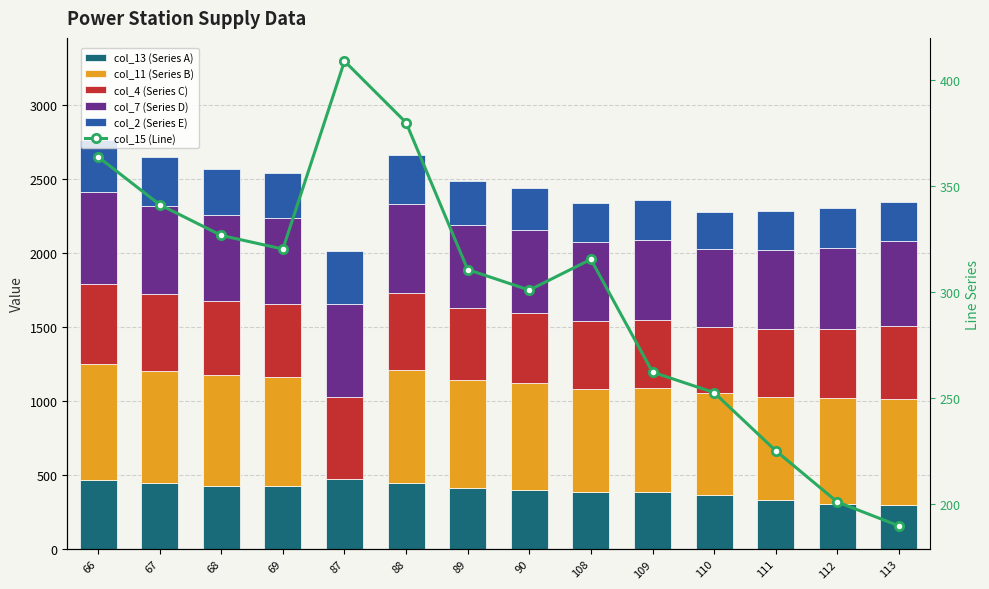

At how many categories does at least one series exceed 532?

14